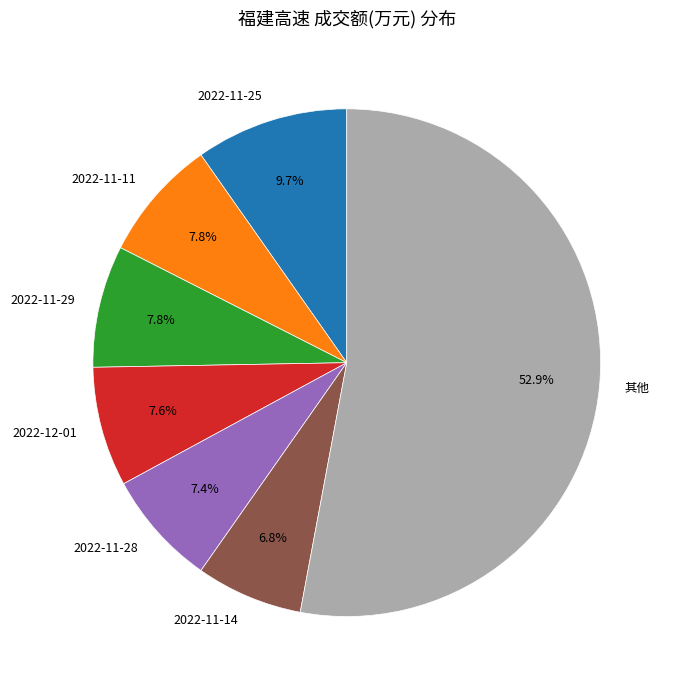

What percentage is the 2022-11-28 slice, to the nearest percent?

7%